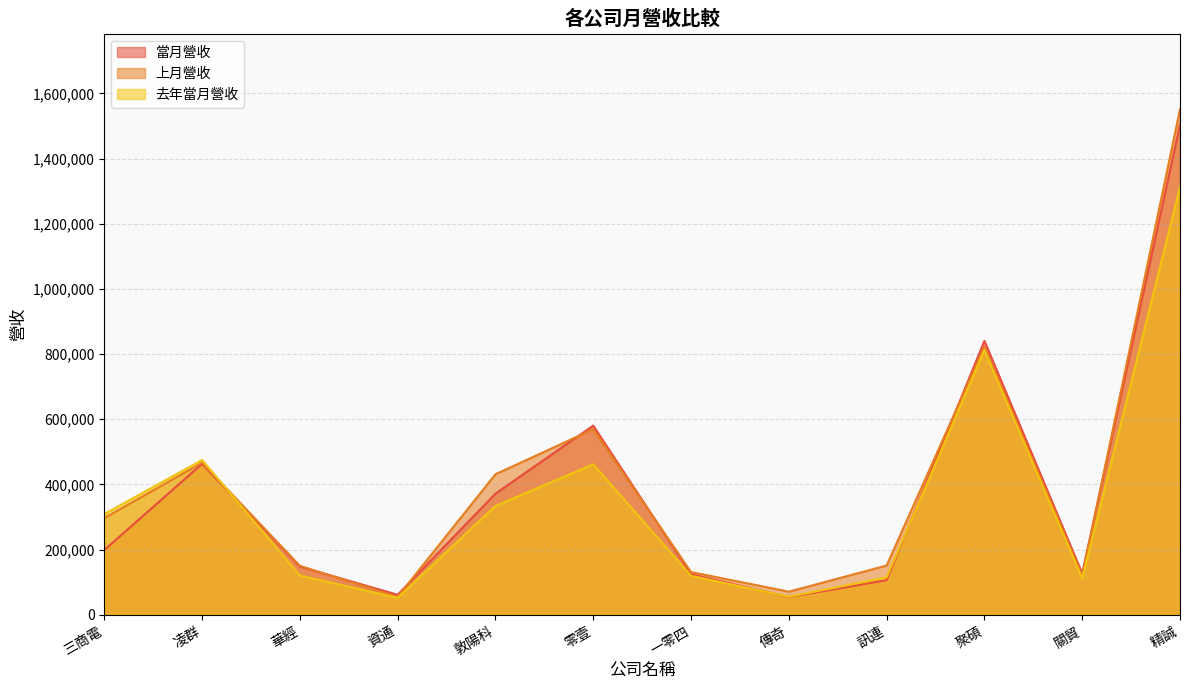

What is the difference between the maximum and minimum values in the 上月營收 series?

1495745